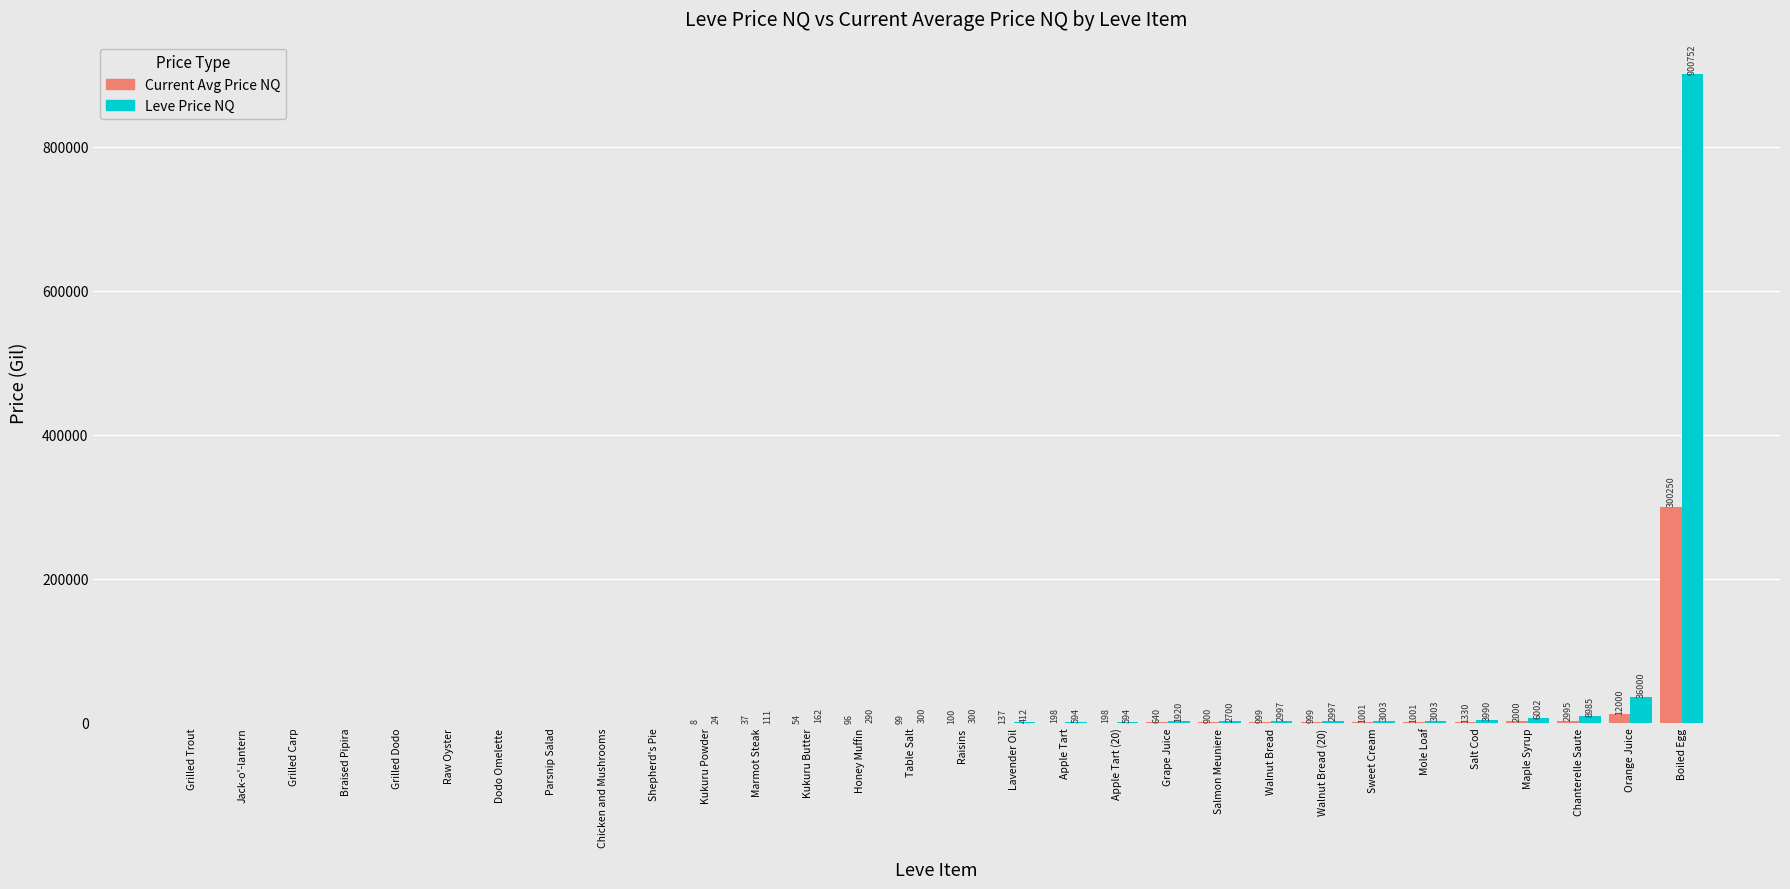

Are the bars horizontal?

No